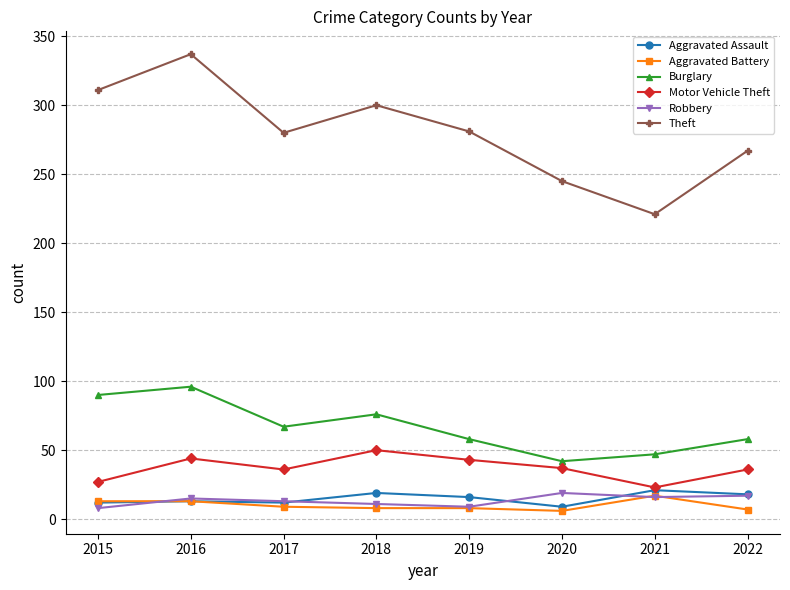

True or false: Robbery and Theft cross at least once.

False